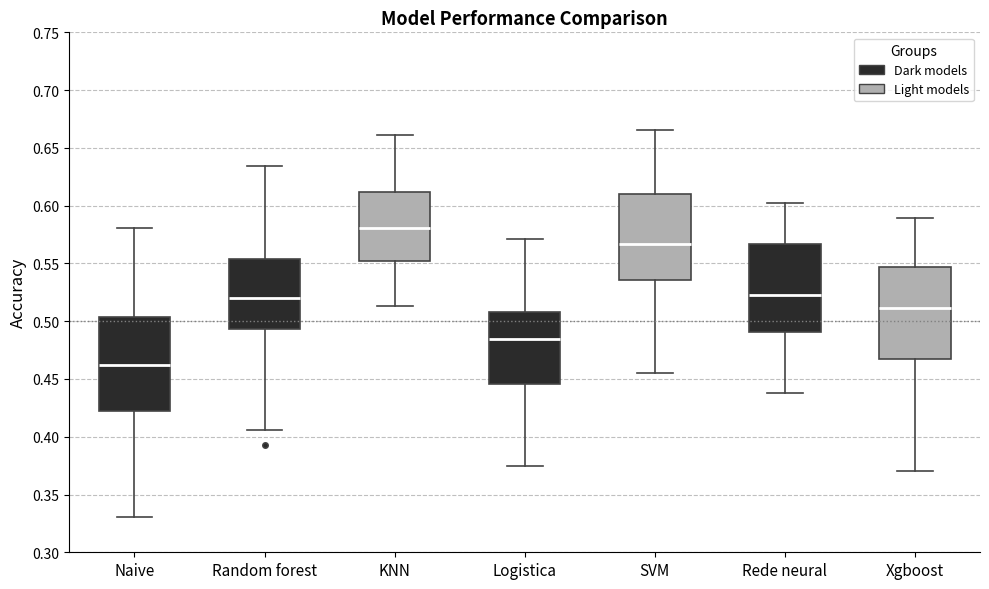

Where does the median line of the box for Logistica sit on the y-axis? The values are not printed on the chart, so give them approximately, as read against the axis.

0.485